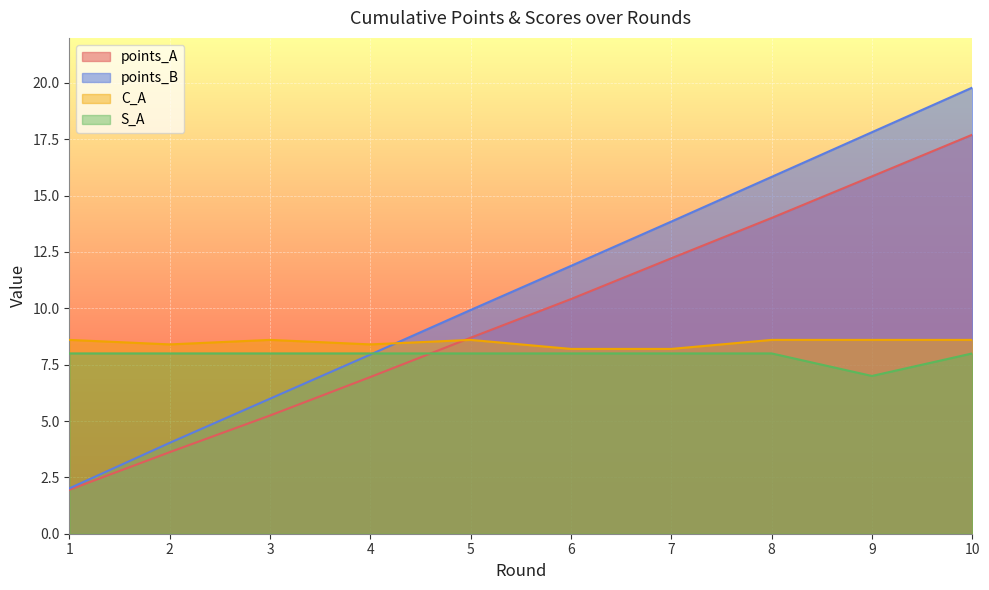

The points_A series shows 8.7 at 5. True or false?

True